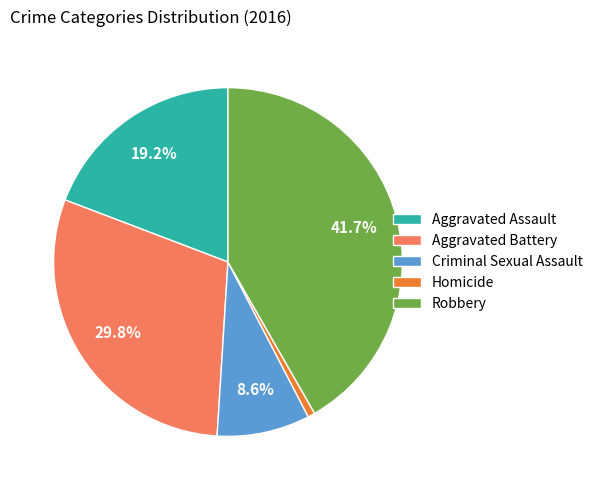

Is Robbery the majority of the pie?

No